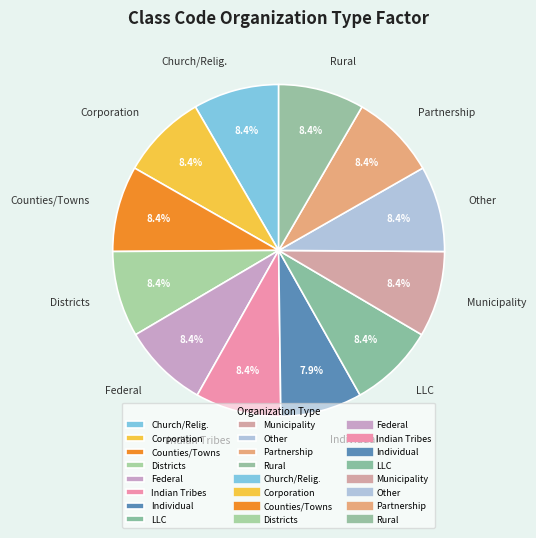

What is the ratio of the value at Corporation to the value at Federal?

1.0